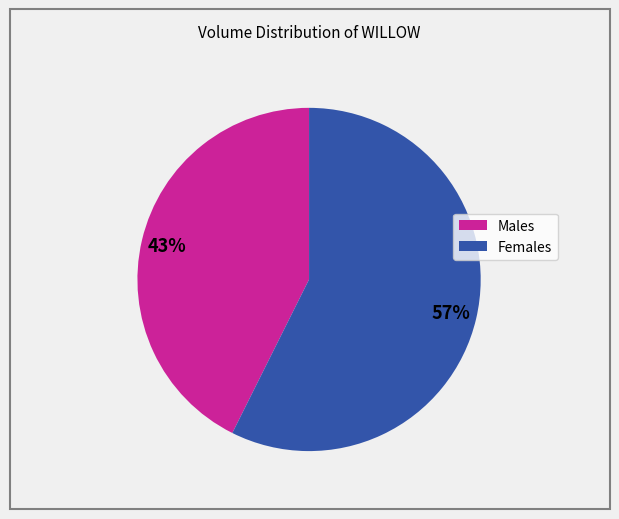

To the nearest percent, what is the average slice percentage?

50%